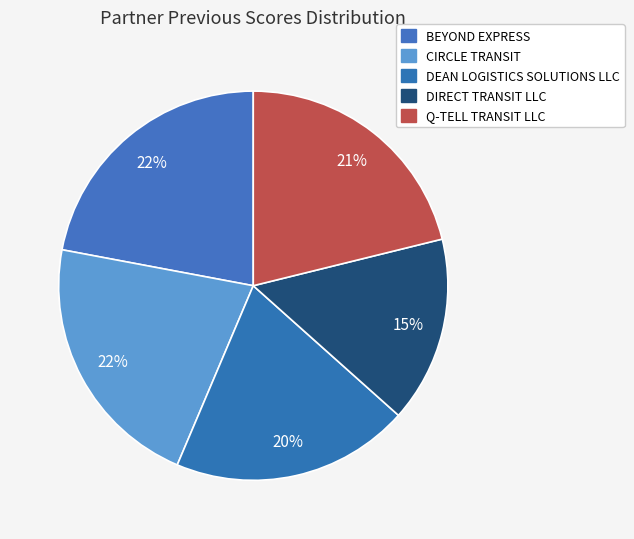

True or false: Q-TELL TRANSIT LLC accounts for 21% of the total.

True